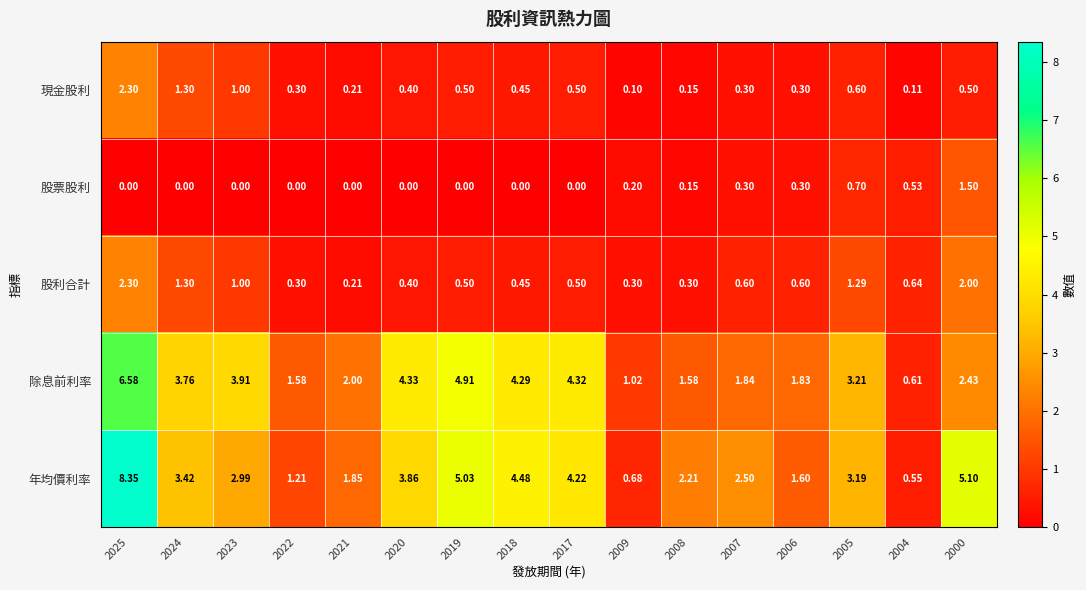

What is the total value across all series at 2006?

4.6